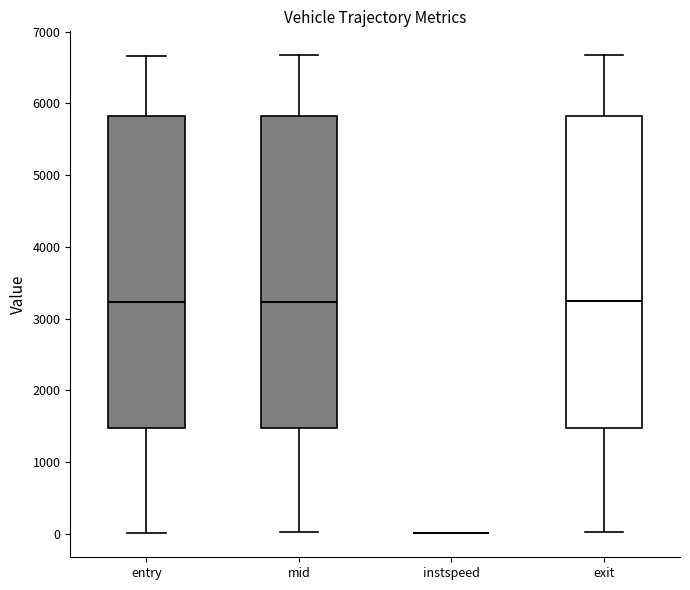

Reading left to right, transcribe this box plot: for each box, give where its median line is, the range the box spans, and where its two whiskers end, as read against the y-axis. The values are not printed on the chart, so give them approximately, as read against the axis.

entry: median 3200, box 1500 to 5800, whiskers 0 to 6700
mid: median 3200, box 1500 to 5800, whiskers 0 to 6700
instspeed: box collapsed to a line at 0, whiskers 0 to 0
exit: median 3200, box 1500 to 5800, whiskers 0 to 6700